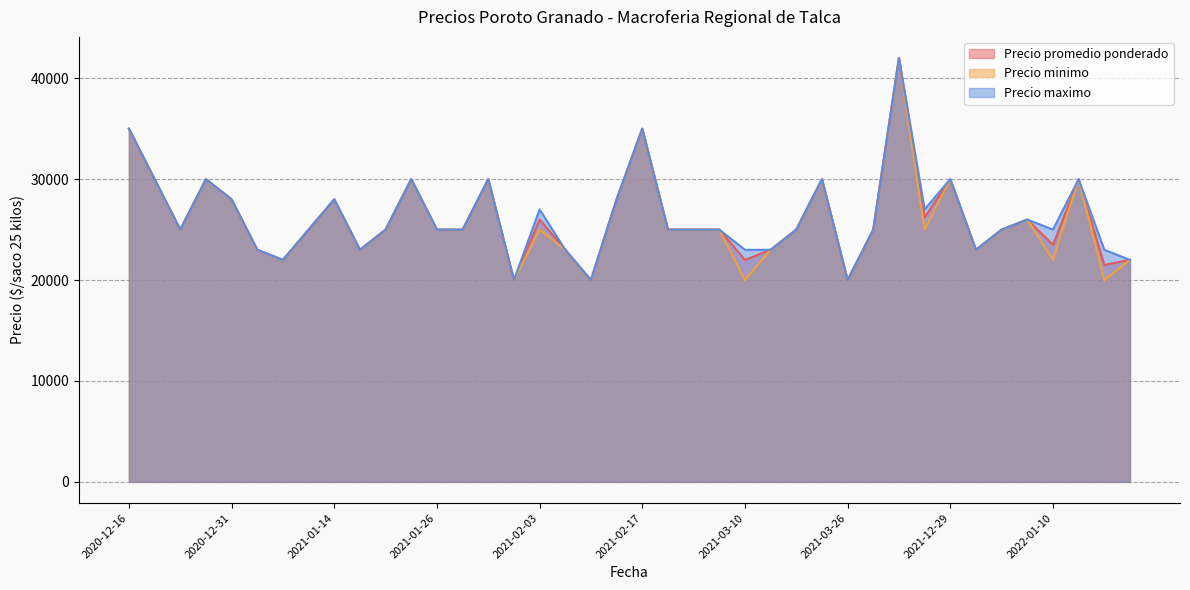

At which label does Precio promedio ponderado first exceed 25000?

2020-12-16